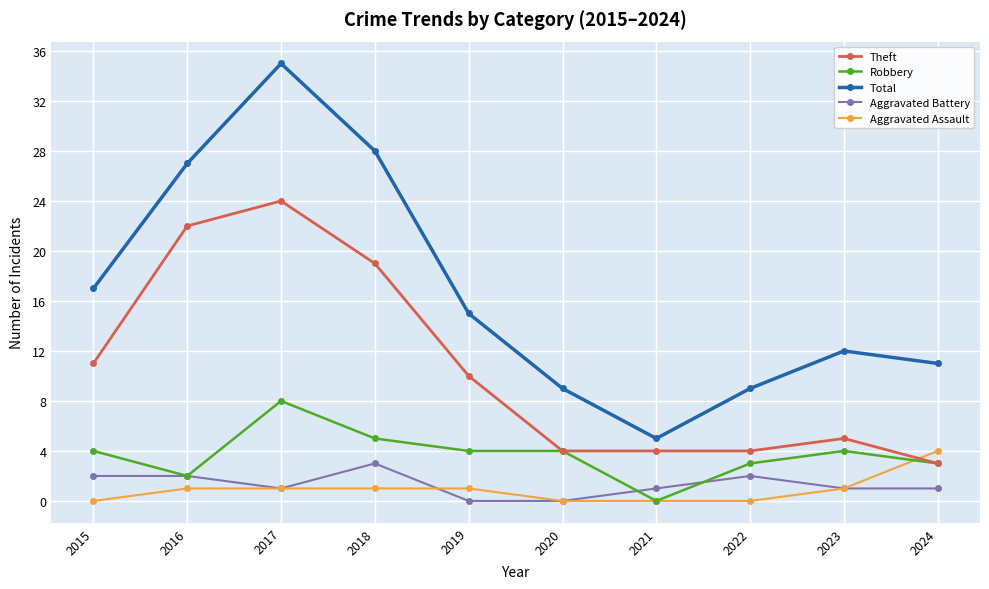

True or false: Aggravated Battery and Theft cross at least once.

False